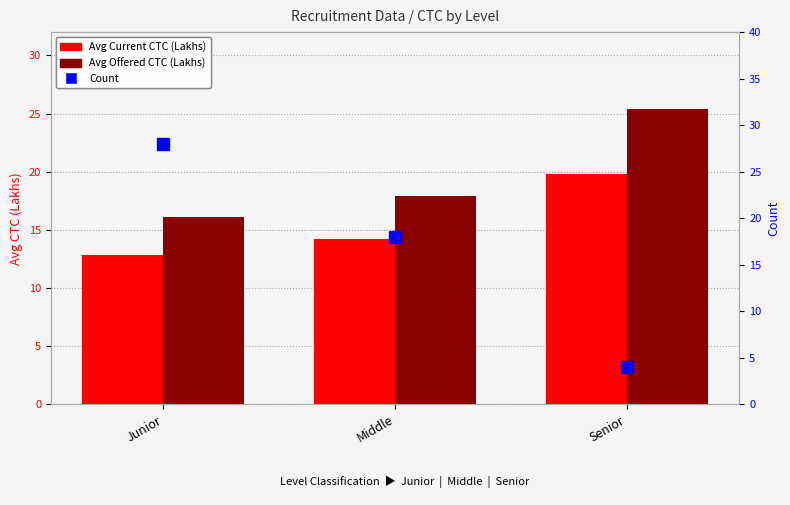

List the series in order of their overall mean, lowest first.

Avg Current CTC (Lakhs), Count, Avg Offered CTC (Lakhs)